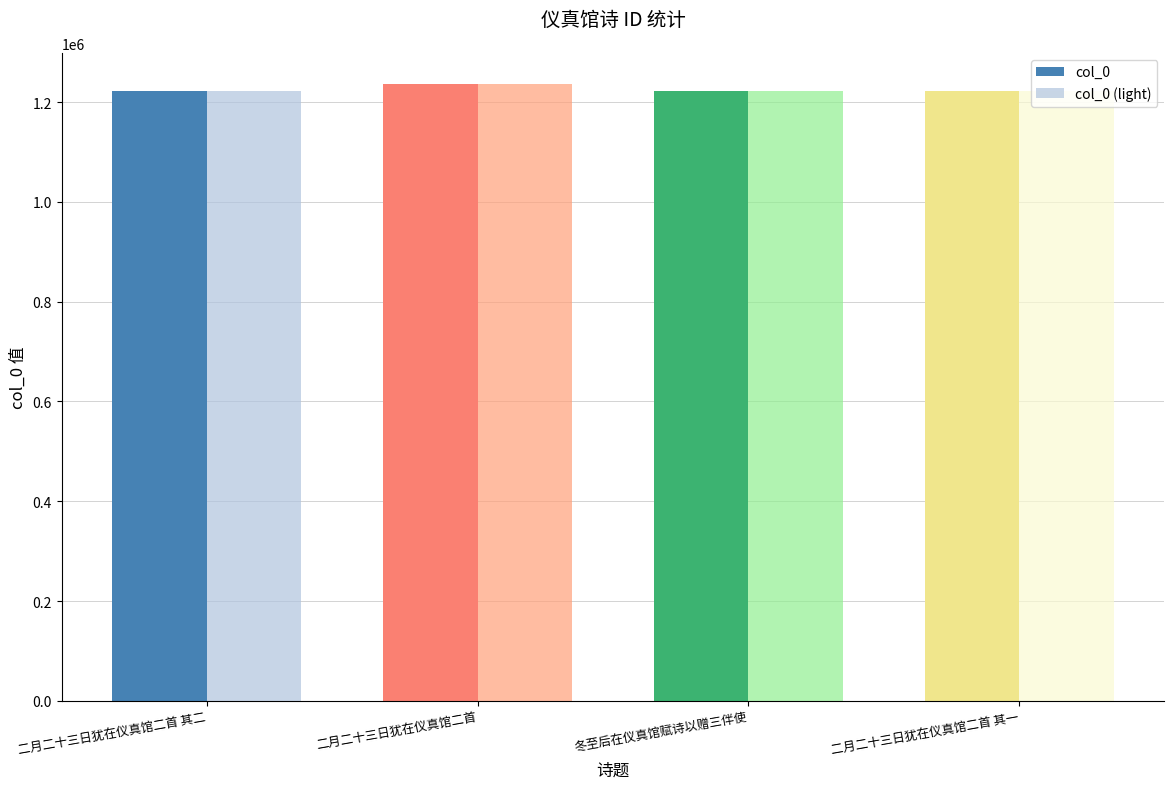

The value of col_0 (light) at 冬至后在仪真馆赋诗以赠三伴使 is 1952844. True or false?

False